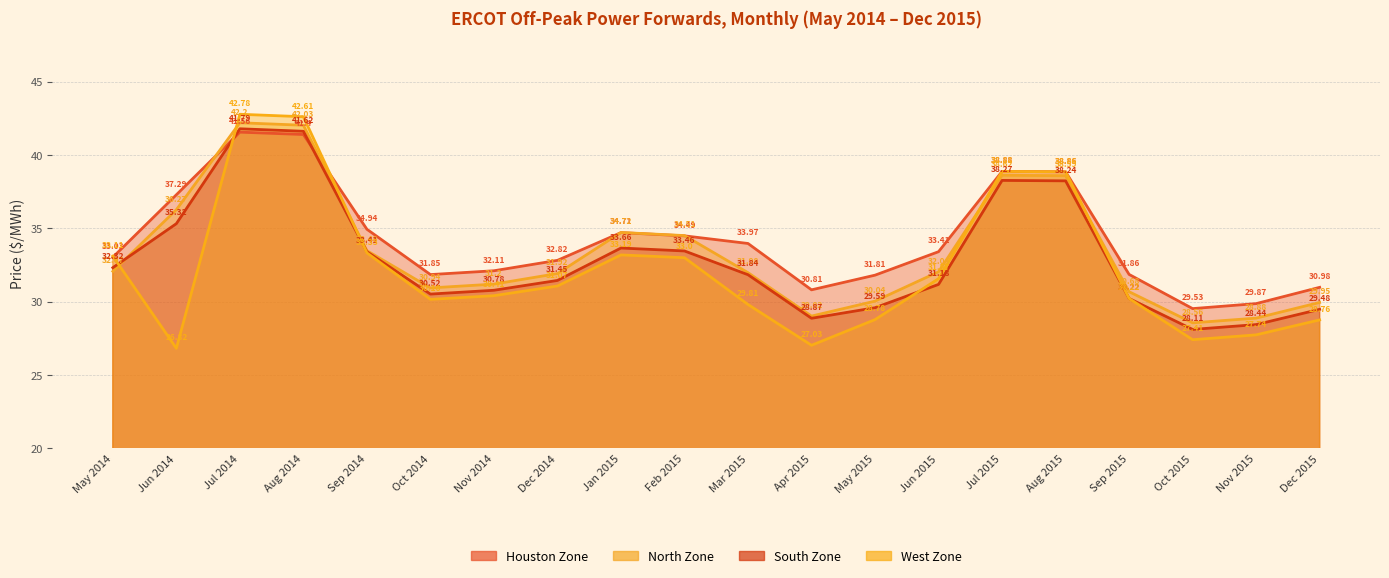

What is the difference between the second highest and minimum values in the Houston Zone series?

11.9